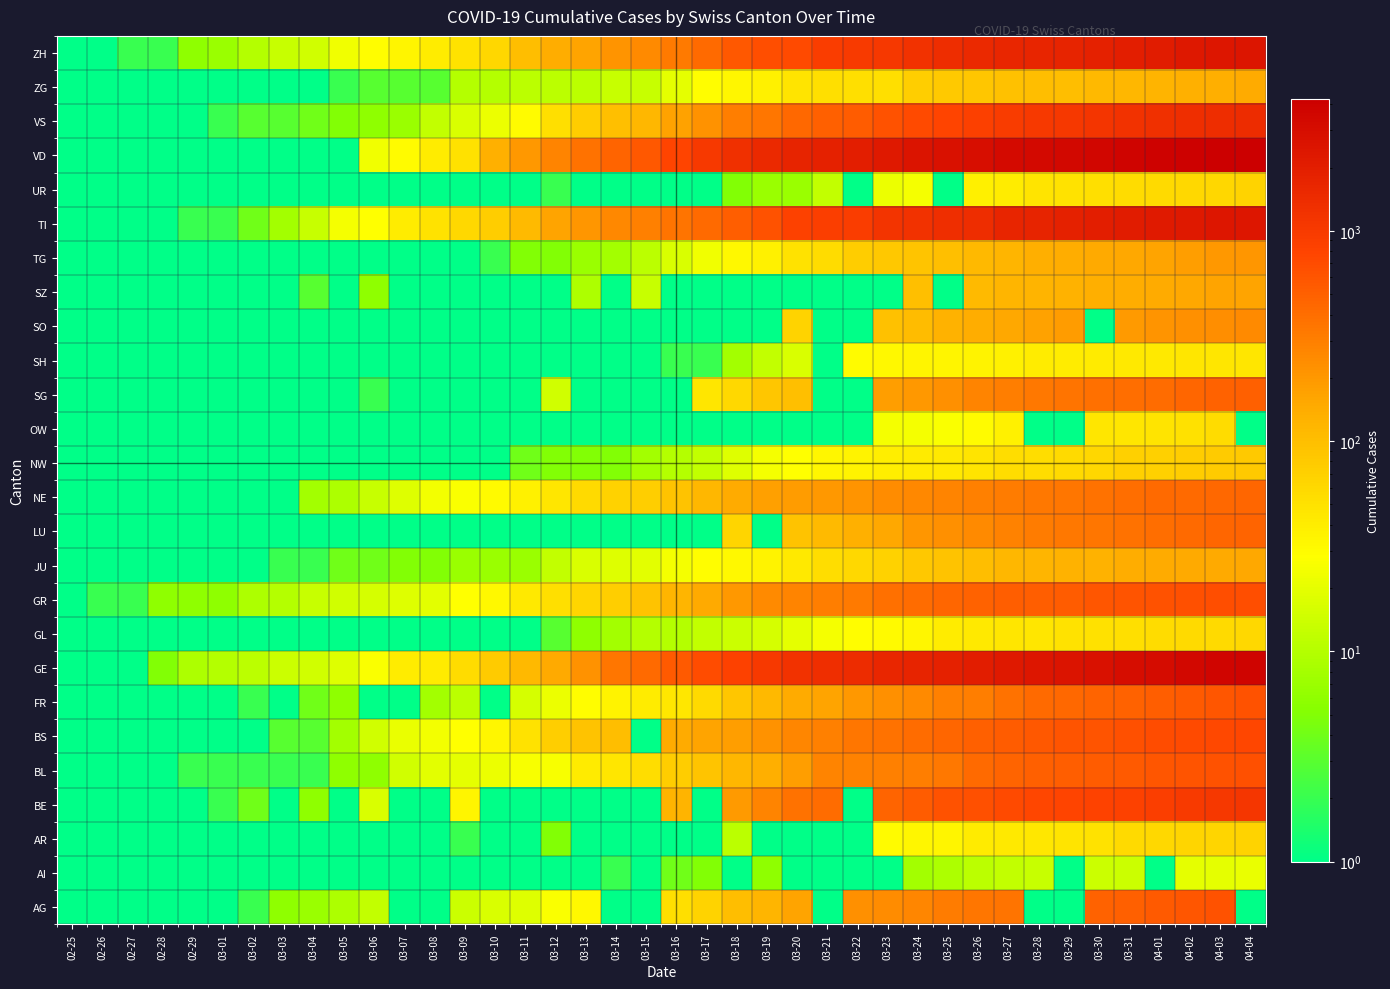

Reading right to left, extract all data points from this chart.

AG: 04-04=0.5	04-03=626.0	04-02=592.0	04-01=549.0	03-31=499.0	03-30=481.0	03-29=0.5	03-28=0.5	03-27=364.0	03-26=349.0	03-25=319.0	03-24=266.0	03-23=241.0	03-22=232.0	03-21=0.5	03-20=168.0	03-19=118.0	03-18=101.0	03-17=67.0	03-16=52.0	03-15=0.5	03-14=0.5	03-13=32.0	03-12=27.0	03-11=18.0	03-10=17.0	03-09=14.0	03-08=0.5	03-07=0.5	03-06=12.0	03-05=9.0	03-04=7.0	03-03=6.0	03-02=2.0	03-01=0.5	02-29=0.5	02-28=1.0	02-27=0.5	02-26=0.5	02-25=0.5
AI: 04-04=21.0	04-03=20.0	04-02=20.0	04-01=0.5	03-31=14.0	03-30=14.0	03-29=0.5	03-28=13.0	03-27=12.0	03-26=11.0	03-25=9.0	03-24=8.0	03-23=0.5	03-22=0.5	03-21=0.5	03-20=0.5	03-19=6.0	03-18=0.5	03-17=5.0	03-16=4.0	03-15=0.5	03-14=2.0	03-13=0.5	03-12=0.5	03-11=0.5	03-10=0.5	03-09=0.5	03-08=0.5	03-07=0.5	03-06=0.5	03-05=0.5	03-04=0.5	03-03=0.5	03-02=0.5	03-01=0.5	02-29=0.5	02-28=0.5	02-27=0.5	02-26=0.5	02-25=0.5
AR: 04-04=66.0	04-03=65.0	04-02=64.0	04-01=61.0	03-31=58.0	03-30=50.0	03-29=48.0	03-28=45.0	03-27=44.0	03-26=42.0	03-25=34.0	03-24=33.0	03-23=30.0	03-22=0.5	03-21=0.5	03-20=0.5	03-19=0.5	03-18=11.0	03-17=0.5	03-16=0.5	03-15=0.5	03-14=0.5	03-13=0.5	03-12=5.0	03-11=0.5	03-10=0.5	03-09=2.0	03-08=1.0	03-07=1.0	03-06=1.0	03-05=1.0	03-04=0.5	03-03=0.5	03-02=0.5	03-01=0.5	02-29=0.5	02-28=0.5	02-27=0.5	02-26=0.5	02-25=0.5
BE: 04-04=1106.0	04-03=1073.0	04-02=1003.0	04-01=909.0	03-31=856.0	03-30=826.0	03-29=798.0	03-28=767.0	03-27=718.0	03-26=660.0	03-25=624.0	03-24=532.0	03-23=470.0	03-22=0.5	03-21=418.0	03-20=377.0	03-19=282.0	03-18=193.0	03-17=0.5	03-16=123.0	03-15=0.5	03-14=0.5	03-13=0.5	03-12=0.5	03-11=0.5	03-10=0.5	03-09=34.0	03-08=0.5	03-07=0.5	03-06=17.0	03-05=0.5	03-04=6.0	03-03=0.5	03-02=4.0	03-01=2.0	02-29=0.5	02-28=1.0	02-27=0.5	02-26=0.5	02-25=0.5
BL: 04-04=656.0	04-03=625.0	04-02=610.0	04-01=588.0	03-31=561.0	03-30=539.0	03-29=511.0	03-28=502.0	03-27=466.0	03-26=422.0	03-25=341.0	03-24=306.0	03-23=302.0	03-22=289.0	03-21=282.0	03-20=184.0	03-19=134.0	03-18=116.0	03-17=89.0	03-16=76.0	03-15=54.0	03-14=47.0	03-13=42.0	03-12=26.0	03-11=26.0	03-10=22.0	03-09=20.0	03-08=19.0	03-07=15.0	03-06=6.0	03-05=6.0	03-04=2.0	03-03=2.0	03-02=2.0	03-01=2.0	02-29=2.0	02-28=1.0	02-27=0.5	02-26=0.5	02-25=0.5
BS: 04-04=767.0	04-03=754.0	04-02=714.0	04-01=687.0	03-31=653.0	03-30=617.0	03-29=605.0	03-28=569.0	03-27=530.0	03-26=501.0	03-25=462.0	03-24=410.0	03-23=374.0	03-22=356.0	03-21=297.0	03-20=270.0	03-19=220.0	03-18=181.0	03-17=164.0	03-16=143.0	03-15=0.5	03-14=100.0	03-13=92.0	03-12=73.0	03-11=49.0	03-10=33.0	03-09=28.0	03-08=24.0	03-07=21.0	03-06=15.0	03-05=8.0	03-04=3.0	03-03=3.0	03-02=1.0	03-01=1.0	02-29=1.0	02-28=1.0	02-27=1.0	02-26=0.5	02-25=0.5
FR: 04-04=638.0	04-03=588.0	04-02=550.0	04-01=525.0	03-31=491.0	03-30=477.0	03-29=442.0	03-28=421.0	03-27=369.0	03-26=309.0	03-25=293.0	03-24=255.0	03-23=226.0	03-22=202.0	03-21=167.0	03-20=145.0	03-19=111.0	03-18=86.0	03-17=59.0	03-16=45.0	03-15=40.0	03-14=36.0	03-13=29.0	03-12=22.0	03-11=16.0	03-10=0.5	03-09=11.0	03-08=8.0	03-07=0.5	03-06=0.5	03-05=6.0	03-04=4.0	03-03=0.5	03-02=2.0	03-01=1.0	02-29=0.5	02-28=0.5	02-27=0.5	02-26=0.5	02-25=0.5
GE: 04-04=3805.0	04-03=3667.0	04-02=3458.0	04-01=3171.0	03-31=2994.0	03-30=2753.0	03-29=2538.0	03-28=2428.0	03-27=2224.0	03-26=2066.0	03-25=1866.0	03-24=1725.0	03-23=1607.0	03-22=1449.0	03-21=1346.0	03-20=1208.0	03-19=1038.0	03-18=859.0	03-17=706.0	03-16=552.0	03-15=431.0	03-14=347.0	03-13=224.0	03-12=152.0	03-11=111.0	03-10=77.0	03-09=57.0	03-08=42.0	03-07=40.0	03-06=27.0	03-05=18.0	03-04=15.0	03-03=14.0	03-02=11.0	03-01=10.0	02-29=9.0	02-28=5.0	02-27=1.0	02-26=1.0	02-25=0.5
GL: 04-04=61.0	04-03=59.0	04-02=58.0	04-01=56.0	03-31=53.0	03-30=51.0	03-29=50.0	03-28=47.0	03-27=47.0	03-26=43.0	03-25=40.0	03-24=33.0	03-23=31.0	03-22=29.0	03-21=25.0	03-20=20.0	03-19=16.0	03-18=14.0	03-17=12.0	03-16=10.0	03-15=10.0	03-14=8.0	03-13=6.0	03-12=3.0	03-11=1.0	03-10=1.0	03-09=0.5	03-08=0.5	03-07=0.5	03-06=0.5	03-05=0.5	03-04=0.5	03-03=0.5	03-02=0.5	03-01=0.5	02-29=0.5	02-28=0.5	02-27=0.5	02-26=0.5	02-25=0.5
GR: 04-04=680.0	04-03=678.0	04-02=655.0	04-01=635.0	03-31=617.0	03-30=591.0	03-29=542.0	03-28=527.0	03-27=513.0	03-26=487.0	03-25=458.0	03-24=419.0	03-23=386.0	03-22=327.0	03-21=311.0	03-20=283.0	03-19=252.0	03-18=204.0	03-17=152.0	03-16=118.0	03-15=93.0	03-14=73.0	03-13=65.0	03-12=53.0	03-11=44.0	03-10=32.0	03-09=28.0	03-08=19.0	03-07=18.0	03-06=16.0	03-05=15.0	03-04=13.0	03-03=10.0	03-02=9.0	03-01=6.0	02-29=6.0	02-28=6.0	02-27=2.0	02-26=2.0	02-25=0.5
JU: 04-04=154.0	04-03=149.0	04-02=149.0	04-01=145.0	03-31=140.0	03-30=128.0	03-29=127.0	03-28=119.0	03-27=114.0	03-26=100.0	03-25=92.0	03-24=82.0	03-23=69.0	03-22=61.0	03-21=54.0	03-20=44.0	03-19=36.0	03-18=32.0	03-17=29.0	03-16=25.0	03-15=19.0	03-14=18.0	03-13=17.0	03-12=12.0	03-11=7.0	03-10=7.0	03-09=7.0	03-08=5.0	03-07=5.0	03-06=4.0	03-05=4.0	03-04=2.0	03-03=2.0	03-02=1.0	03-01=1.0	02-29=1.0	02-28=1.0	02-27=1.0	02-26=0.5	02-25=0.5
LU: 04-04=469.0	04-03=449.0	04-02=422.0	04-01=401.0	03-31=375.0	03-30=351.0	03-29=339.0	03-28=317.0	03-27=287.0	03-26=253.0	03-25=228.0	03-24=205.0	03-23=156.0	03-22=131.0	03-21=109.0	03-20=92.0	03-19=0.5	03-18=65.0	03-17=0.5	03-16=0.5	03-15=0.5	03-14=0.5	03-13=0.5	03-12=0.5	03-11=0.5	03-10=0.5	03-09=0.5	03-08=0.5	03-07=0.5	03-06=0.5	03-05=0.5	03-04=0.5	03-03=0.5	03-02=0.5	03-01=0.5	02-29=0.5	02-28=0.5	02-27=0.5	02-26=0.5	02-25=0.5
NE: 04-04=452.0	04-03=444.0	04-02=430.0	04-01=420.0	03-31=402.0	03-30=378.0	03-29=346.0	03-28=337.0	03-27=316.0	03-26=299.0	03-25=280.0	03-24=265.0	03-23=247.0	03-22=216.0	03-21=200.0	03-20=189.0	03-19=175.0	03-18=146.0	03-17=114.0	03-16=93.0	03-15=74.0	03-14=68.0	03-13=59.0	03-12=46.0	03-11=37.0	03-10=31.0	03-09=27.0	03-08=24.0	03-07=18.0	03-06=13.0	03-05=9.0	03-04=8.0	03-03=1.0	03-02=1.0	03-01=1.0	02-29=0.5	02-28=0.5	02-27=0.5	02-26=0.5	02-25=0.5
NW: 04-04=80.0	04-03=79.0	04-02=76.0	04-01=70.0	03-31=70.0	03-30=63.0	03-29=59.0	03-28=55.0	03-27=54.0	03-26=48.0	03-25=44.0	03-24=42.0	03-23=39.0	03-22=36.0	03-21=33.0	03-20=28.0	03-19=25.0	03-18=18.0	03-17=12.0	03-16=10.0	03-15=8.0	03-14=5.0	03-13=5.0	03-12=5.0	03-11=4.0	03-10=0.5	03-09=0.5	03-08=0.5	03-07=0.5	03-06=0.5	03-05=0.5	03-04=0.5	03-03=0.5	03-02=0.5	03-01=0.5	02-29=0.5	02-28=0.5	02-27=0.5	02-26=0.5	02-25=0.5
OW: 04-04=0.5	04-03=56.0	04-02=51.0	04-01=48.0	03-31=46.0	03-30=46.0	03-29=0.5	03-28=0.5	03-27=37.0	03-26=30.0	03-25=27.0	03-24=25.0	03-23=25.0	03-22=0.5	03-21=0.5	03-20=0.5	03-19=0.5	03-18=0.5	03-17=0.5	03-16=0.5	03-15=0.5	03-14=0.5	03-13=1.0	03-12=0.5	03-11=0.5	03-10=0.5	03-09=0.5	03-08=0.5	03-07=0.5	03-06=0.5	03-05=0.5	03-04=0.5	03-03=0.5	03-02=0.5	03-01=0.5	02-29=0.5	02-28=0.5	02-27=0.5	02-26=0.5	02-25=0.5
SG: 04-04=504.0	04-03=480.0	04-02=455.0	04-01=414.0	03-31=394.0	03-30=389.0	03-29=365.0	03-28=339.0	03-27=306.0	03-26=280.0	03-25=228.0	03-24=200.0	03-23=185.0	03-22=0.5	03-21=0.5	03-20=98.0	03-19=85.0	03-18=61.0	03-17=47.0	03-16=0.5	03-15=0.5	03-14=0.5	03-13=0.5	03-12=15.0	03-11=0.5	03-10=0.5	03-09=0.5	03-08=0.5	03-07=0.5	03-06=2.0	03-05=0.5	03-04=1.0	03-03=0.5	03-02=0.5	03-01=0.5	02-29=0.5	02-28=0.5	02-27=0.5	02-26=0.5	02-25=0.5
SH: 04-04=47.0	04-03=47.0	04-02=47.0	04-01=44.0	03-31=44.0	03-30=42.0	03-29=41.0	03-28=40.0	03-27=37.0	03-26=36.0	03-25=35.0	03-24=34.0	03-23=32.0	03-22=30.0	03-21=0.5	03-20=17.0	03-19=12.0	03-18=8.0	03-17=2.0	03-16=2.0	03-15=1.0	03-14=1.0	03-13=1.0	03-12=1.0	03-11=1.0	03-10=0.5	03-09=0.5	03-08=0.5	03-07=0.5	03-06=0.5	03-05=0.5	03-04=0.5	03-03=0.5	03-02=0.5	03-01=0.5	02-29=0.5	02-28=0.5	02-27=0.5	02-26=0.5	02-25=0.5
SO: 04-04=250.0	04-03=237.0	04-02=227.0	04-01=216.0	03-31=196.0	03-30=0.5	03-29=190.0	03-28=173.0	03-27=157.0	03-26=141.0	03-25=129.0	03-24=104.0	03-23=95.0	03-22=0.5	03-21=0.5	03-20=66.0	03-19=0.5	03-18=0.5	03-17=0.5	03-16=0.5	03-15=0.5	03-14=0.5	03-13=0.5	03-12=0.5	03-11=0.5	03-10=0.5	03-09=0.5	03-08=0.5	03-07=0.5	03-06=1.0	03-05=0.5	03-04=0.5	03-03=0.5	03-02=0.5	03-01=0.5	02-29=0.5	02-28=0.5	02-27=0.5	02-26=0.5	02-25=0.5
SZ: 04-04=168.0	04-03=165.0	04-02=155.0	04-01=146.0	03-31=140.0	03-30=135.0	03-29=128.0	03-28=122.0	03-27=119.0	03-26=107.0	03-25=0.5	03-24=97.0	03-23=0.5	03-22=0.5	03-21=0.5	03-20=0.5	03-19=0.5	03-18=0.5	03-17=0.5	03-16=0.5	03-15=13.0	03-14=0.5	03-13=9.0	03-12=0.5	03-11=0.5	03-10=0.5	03-09=0.5	03-08=0.5	03-07=0.5	03-06=6.0	03-05=0.5	03-04=3.0	03-03=1.0	03-02=0.5	03-01=0.5	02-29=0.5	02-28=0.5	02-27=0.5	02-26=0.5	02-25=0.5
TG: 04-04=209.0	04-03=199.0	04-02=180.0	04-01=167.0	03-31=155.0	03-30=149.0	03-29=139.0	03-28=135.0	03-27=118.0	03-26=111.0	03-25=97.0	03-24=88.0	03-23=82.0	03-22=76.0	03-21=57.0	03-20=50.0	03-19=37.0	03-18=32.0	03-17=23.0	03-16=17.0	03-15=11.0	03-14=8.0	03-13=7.0	03-12=5.0	03-11=5.0	03-10=2.0	03-09=1.0	03-08=1.0	03-07=1.0	03-06=1.0	03-05=0.5	03-04=0.5	03-03=0.5	03-02=0.5	03-01=0.5	02-29=0.5	02-28=0.5	02-27=0.5	02-26=0.5	02-25=0.5
TI: 04-04=2442.0	04-03=2377.0	04-02=2271.0	04-01=2195.0	03-31=2091.0	03-30=1962.0	03-29=1837.0	03-28=1727.0	03-27=1688.0	03-26=1401.0	03-25=1354.0	03-24=1209.0	03-23=1162.0	03-22=945.0	03-21=916.0	03-20=849.0	03-19=638.0	03-18=511.0	03-17=426.0	03-16=368.0	03-15=293.0	03-14=265.0	03-13=206.0	03-12=163.0	03-11=108.0	03-10=75.0	03-09=61.0	03-08=49.0	03-07=41.0	03-06=28.0	03-05=25.0	03-04=13.0	03-03=8.0	03-02=4.0	03-01=2.0	02-29=2.0	02-28=1.0	02-27=1.0	02-26=1.0	02-25=0.5
UR: 04-04=66.0	04-03=62.0	04-02=60.0	04-01=59.0	03-31=57.0	03-30=53.0	03-29=50.0	03-28=48.0	03-27=40.0	03-26=38.0	03-25=0.5	03-24=25.0	03-23=22.0	03-22=0.5	03-21=12.0	03-20=7.0	03-19=7.0	03-18=5.0	03-17=0.5	03-16=0.5	03-15=0.5	03-14=0.5	03-13=0.5	03-12=2.0	03-11=0.5	03-10=0.5	03-09=0.5	03-08=0.5	03-07=0.5	03-06=0.5	03-05=0.5	03-04=0.5	03-03=0.5	03-02=0.5	03-01=0.5	02-29=0.5	02-28=0.5	02-27=0.5	02-26=0.5	02-25=0.5
VD: 04-04=4257.0	04-03=4185.0	04-02=4050.0	04-01=3916.0	03-31=3764.0	03-30=3605.0	03-29=3393.0	03-28=3308.0	03-27=3177.0	03-26=2943.0	03-25=2738.0	03-24=2546.0	03-23=2281.0	03-22=1975.0	03-21=1873.0	03-20=1754.0	03-19=1513.0	03-18=1303.0	03-17=1039.0	03-16=796.0	03-15=566.0	03-14=477.0	03-13=370.0	03-12=277.0	03-11=203.0	03-10=130.0	03-09=51.0	03-08=40.0	03-07=30.0	03-06=23.0	03-05=0.5	03-04=0.5	03-03=0.5	03-02=0.5	03-01=0.5	02-29=1.0	02-28=0.5	02-27=0.5	02-26=0.5	02-25=0.5
VS: 04-04=1418.0	04-03=1385.0	04-02=1334.0	04-01=1282.0	03-31=1211.0	03-30=1144.0	03-29=1055.0	03-28=1017.0	03-27=968.0	03-26=874.0	03-25=793.0	03-24=728.0	03-23=628.0	03-22=535.0	03-21=498.0	03-20=436.0	03-19=349.0	03-18=312.0	03-17=225.0	03-16=172.0	03-15=115.0	03-14=98.0	03-13=76.0	03-12=53.0	03-11=30.0	03-10=22.0	03-09=17.0	03-08=12.0	03-07=7.0	03-06=6.0	03-05=5.0	03-04=4.0	03-03=3.0	03-02=3.0	03-01=2.0	02-29=1.0	02-28=1.0	02-27=0.5	02-26=0.5	02-25=0.5
ZG: 04-04=146.0	04-03=138.0	04-02=131.0	04-01=125.0	03-31=114.0	03-30=112.0	03-29=101.0	03-28=101.0	03-27=94.0	03-26=87.0	03-25=80.0	03-24=72.0	03-23=53.0	03-22=53.0	03-21=53.0	03-20=48.0	03-19=37.0	03-18=33.0	03-17=29.0	03-16=20.0	03-15=13.0	03-14=13.0	03-13=11.0	03-12=11.0	03-11=11.0	03-10=10.0	03-09=10.0	03-08=3.0	03-07=3.0	03-06=3.0	03-05=2.0	03-04=1.0	03-03=1.0	03-02=0.5	03-01=0.5	02-29=0.5	02-28=0.5	02-27=0.5	02-26=0.5	02-25=0.5
ZH: 04-04=2461.0	04-03=2428.0	04-02=2300.0	04-01=2136.0	03-31=1947.0	03-30=1859.0	03-29=1733.0	03-28=1701.0	03-27=1627.0	03-26=1500.0	03-25=1368.0	03-24=1221.0	03-23=1073.0	03-22=984.0	03-21=925.0	03-20=711.0	03-19=679.0	03-18=568.0	03-17=429.0	03-16=326.0	03-15=250.0	03-14=218.0	03-13=163.0	03-12=140.0	03-11=101.0	03-10=62.0	03-09=49.0	03-08=40.0	03-07=34.0	03-06=29.0	03-05=23.0	03-04=15.0	03-03=13.0	03-02=10.0	03-01=7.0	02-29=6.0	02-28=2.0	02-27=2.0	02-26=0.5	02-25=0.5